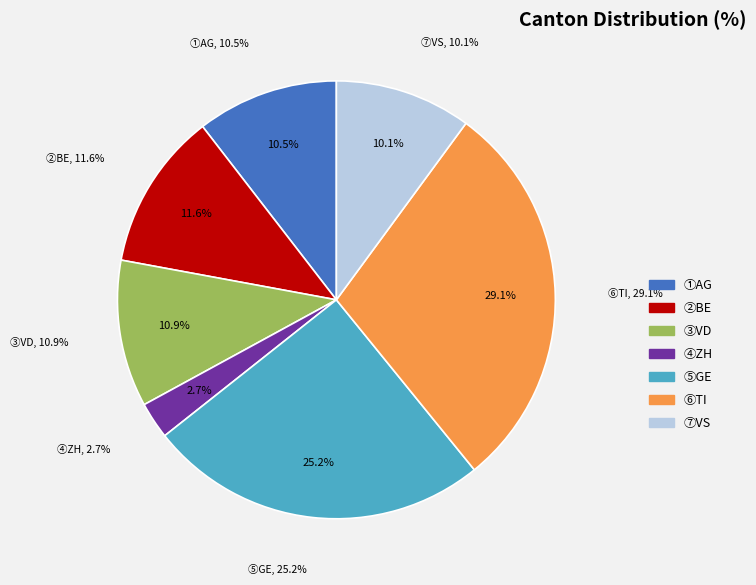

To the nearest percent, what is the difference between the VD and GE slice percentages?

14%